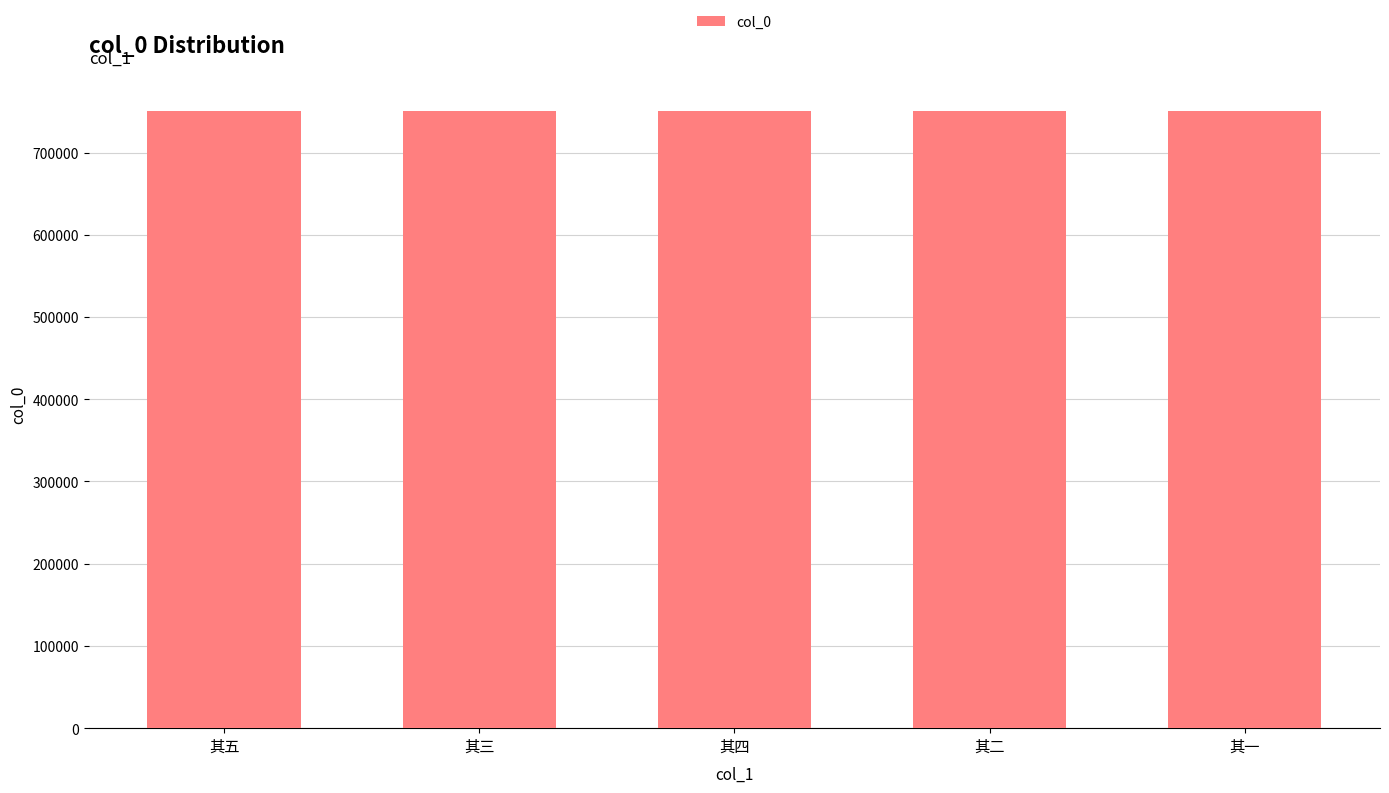

What is the ratio of the value at 其四 to the value at 其二?

1.0